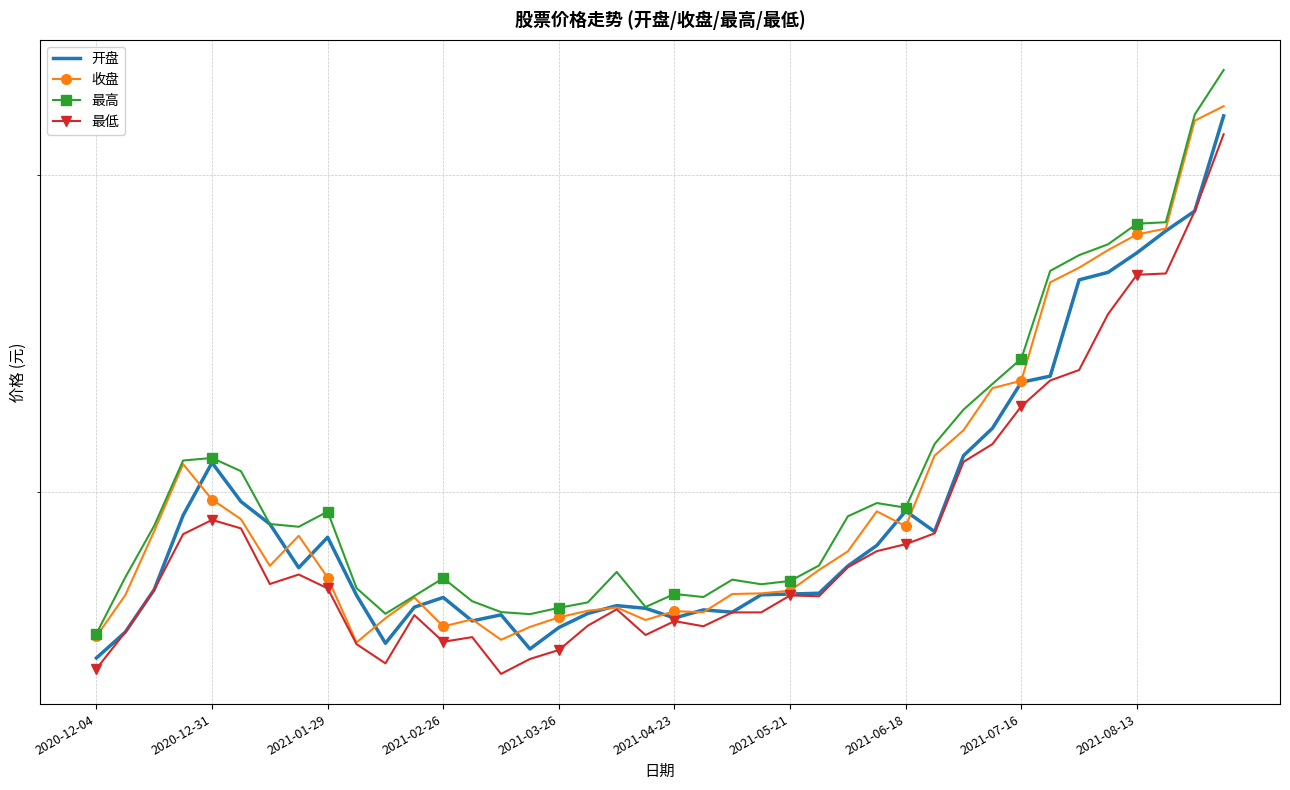

What is the difference between the 最低 values at 18 and 20?

25.8